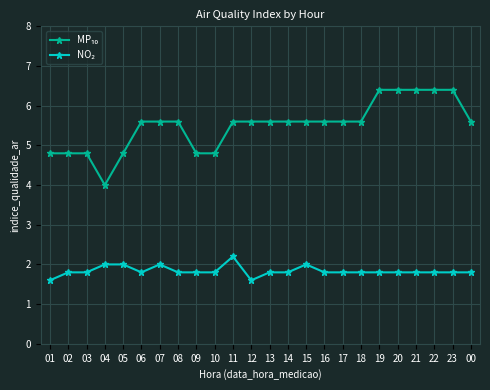

How many categories are shown in the chart?

24